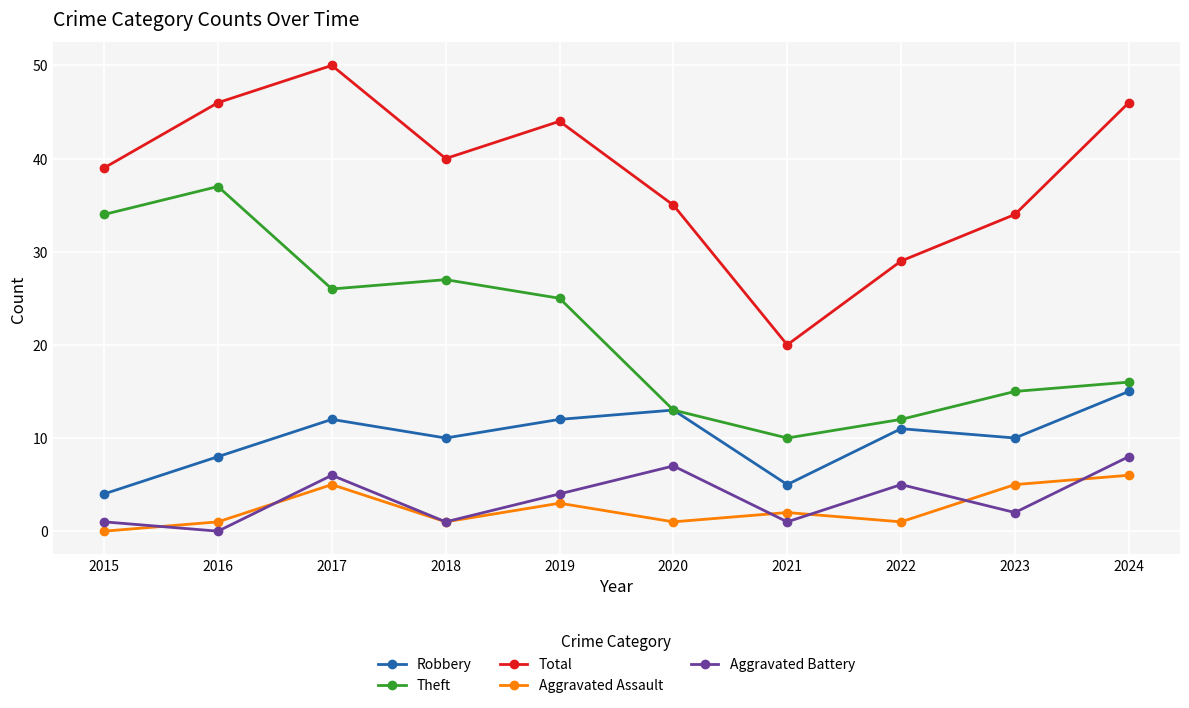

True or false: Total and Aggravated Assault intersect in this chart.

False